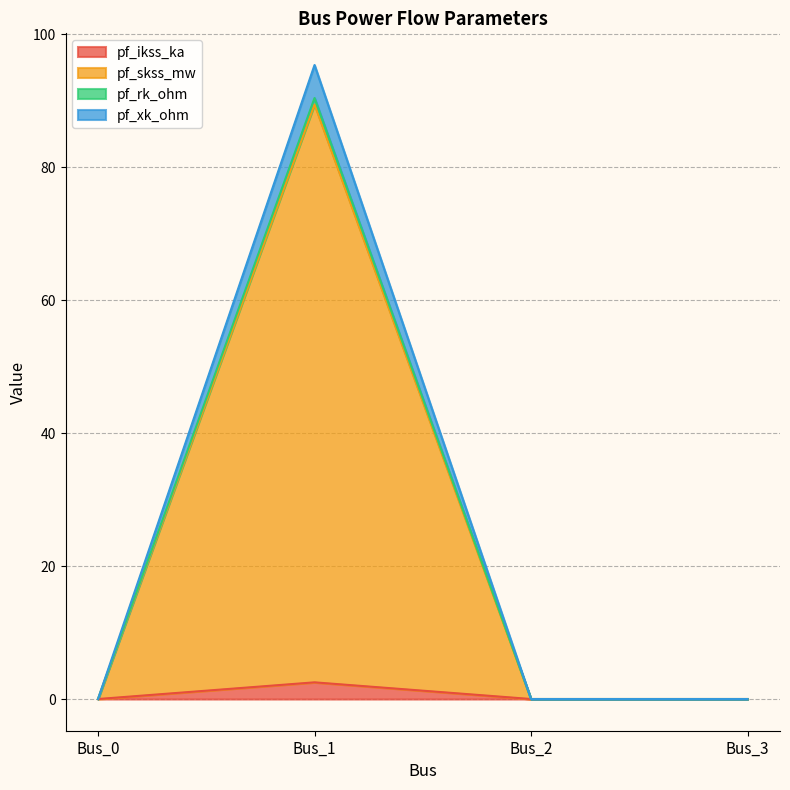

The pf_xk_ohm series shows 0.0 at Bus_3. True or false?

True